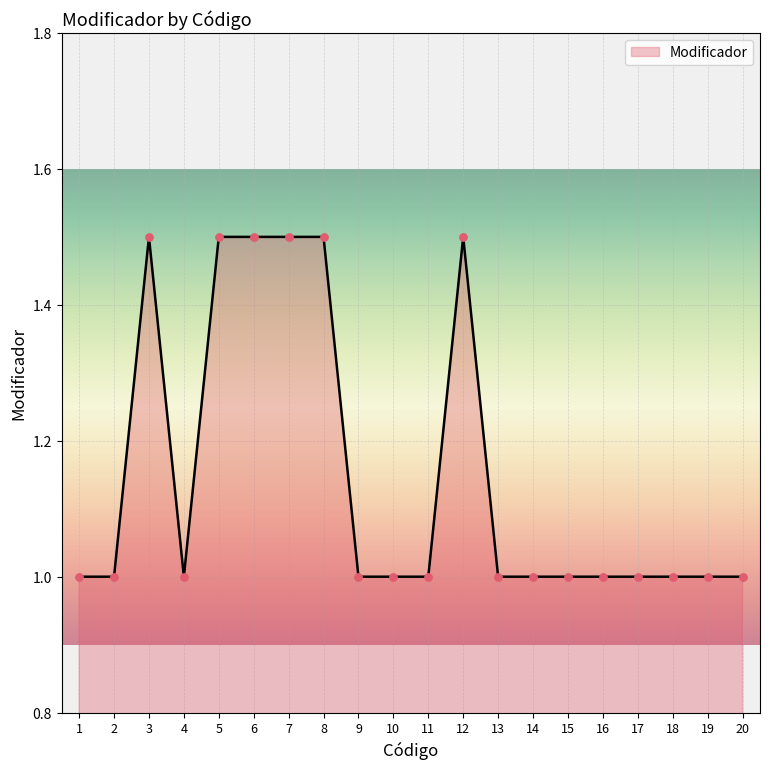

Between 15 and 6, which is larger?

6